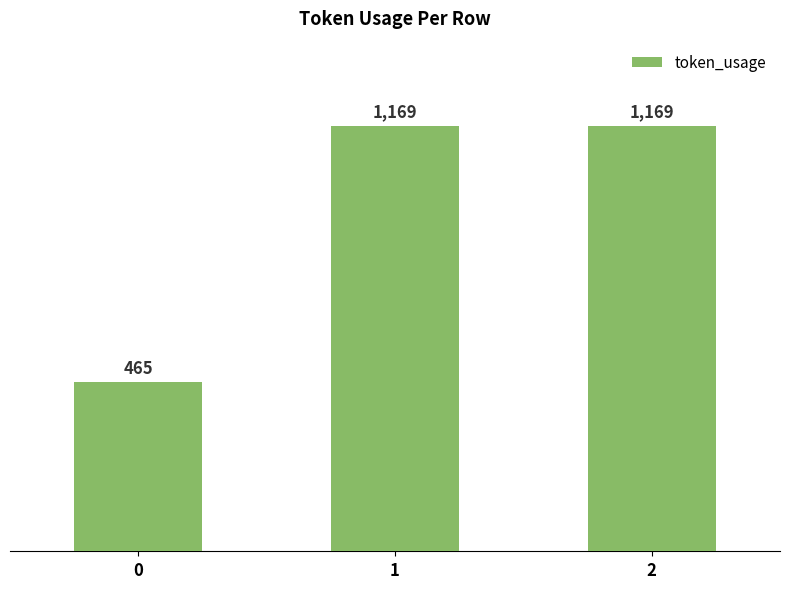

What is the smallest value displayed?

465